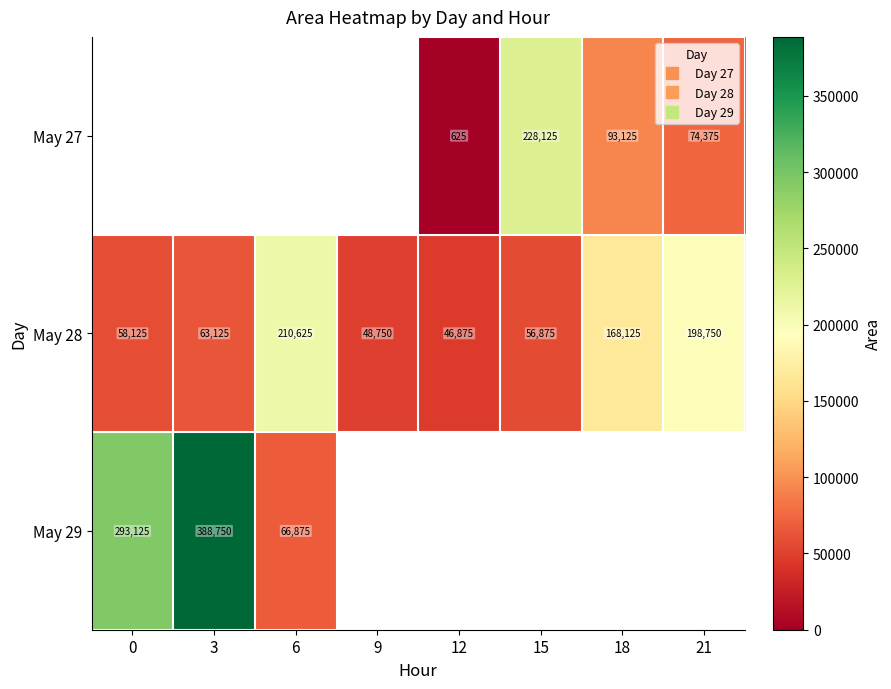

Which has a higher value, 0 or 18?

18